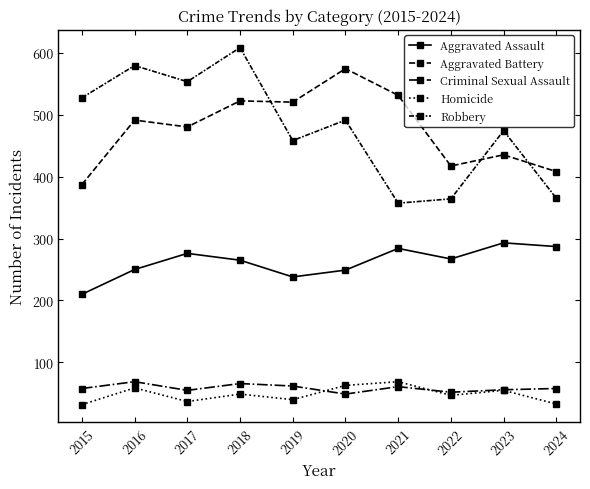

List the series in order of their peak value, highest first.

Robbery, Aggravated Battery, Aggravated Assault, Criminal Sexual Assault, Homicide